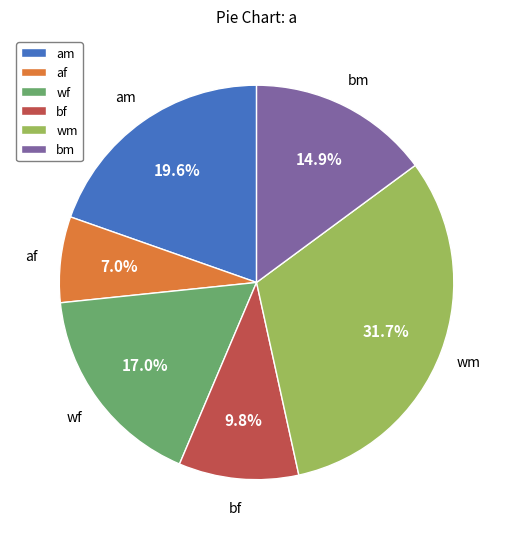

What is the total percentage of bm and wm?

46.6%